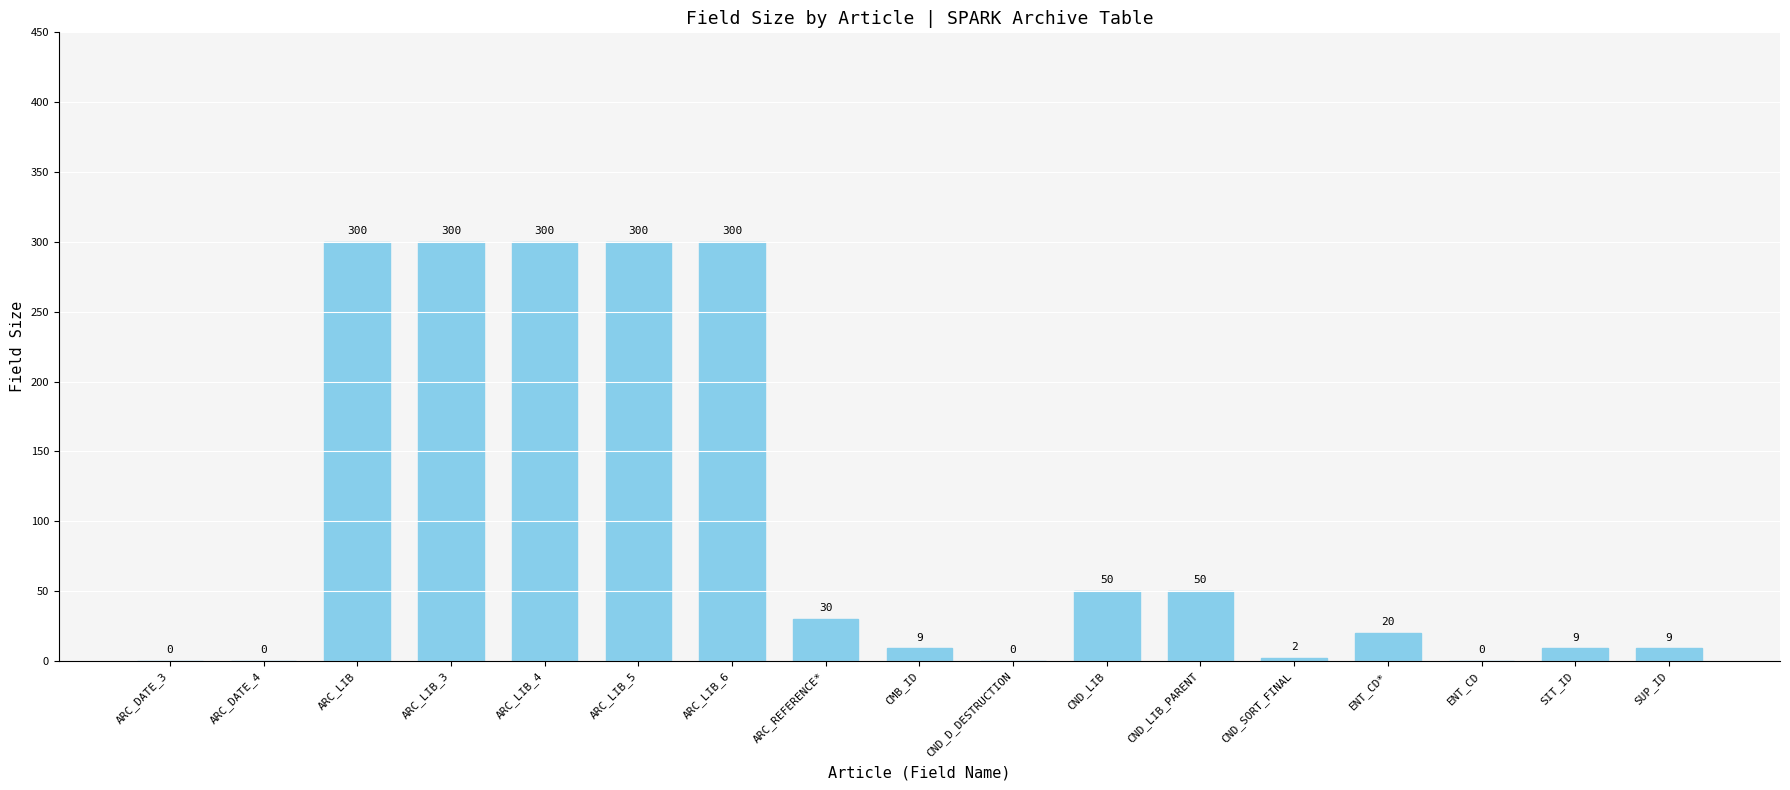

Between ARC_LIB and CND_LIB, which is larger?

ARC_LIB